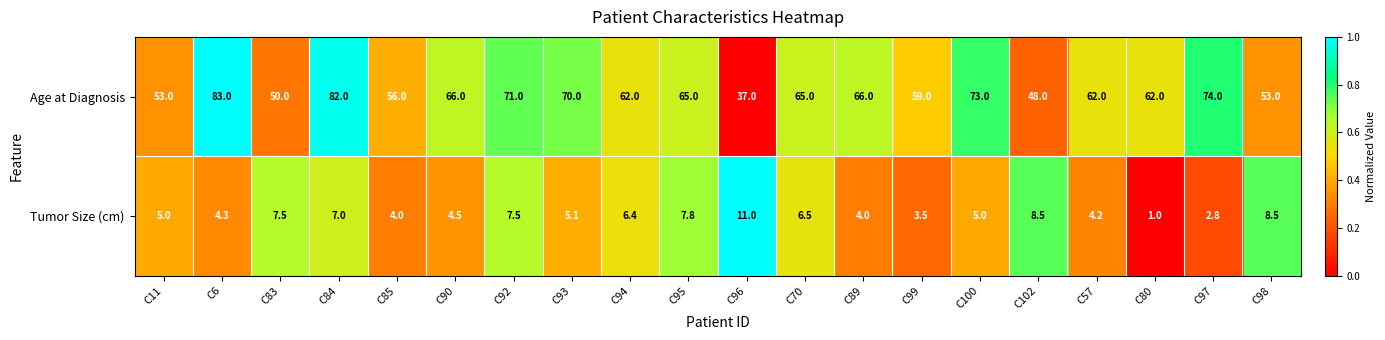

What is the maximum value shown in the chart?

83.0